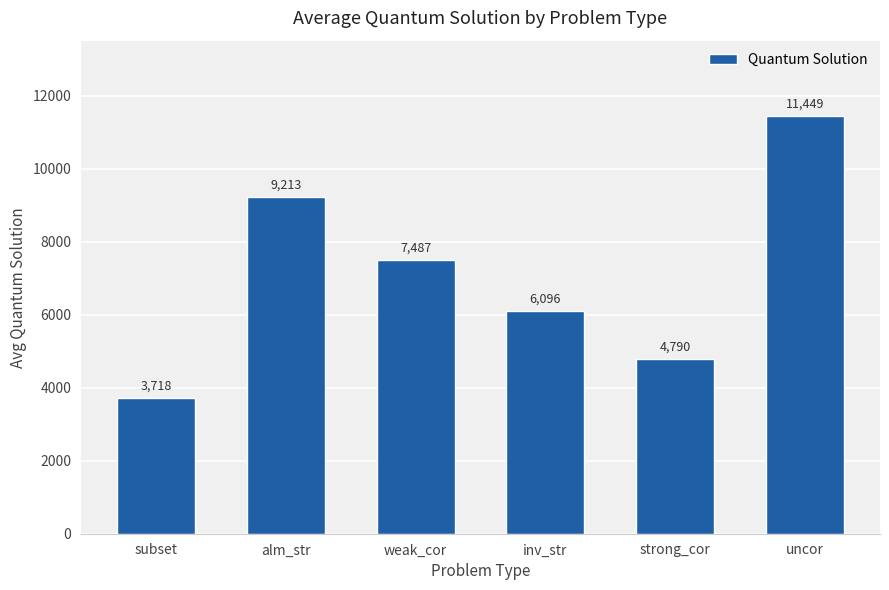

How many data points are less than 7487?

3